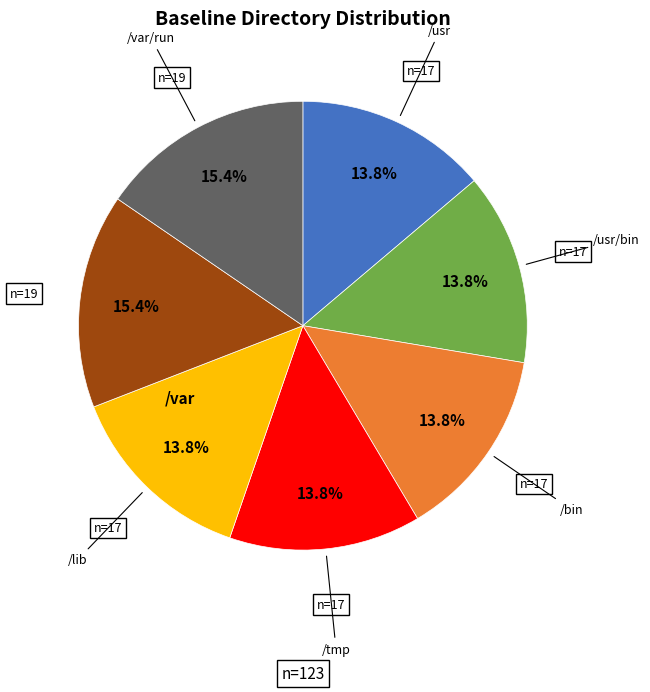

Does any single category account for the majority?

No